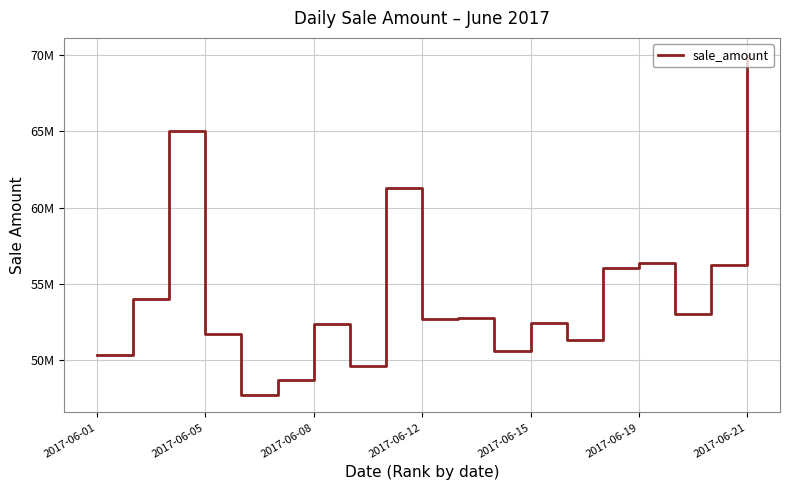

What is the sum of all values?

1032295255.3